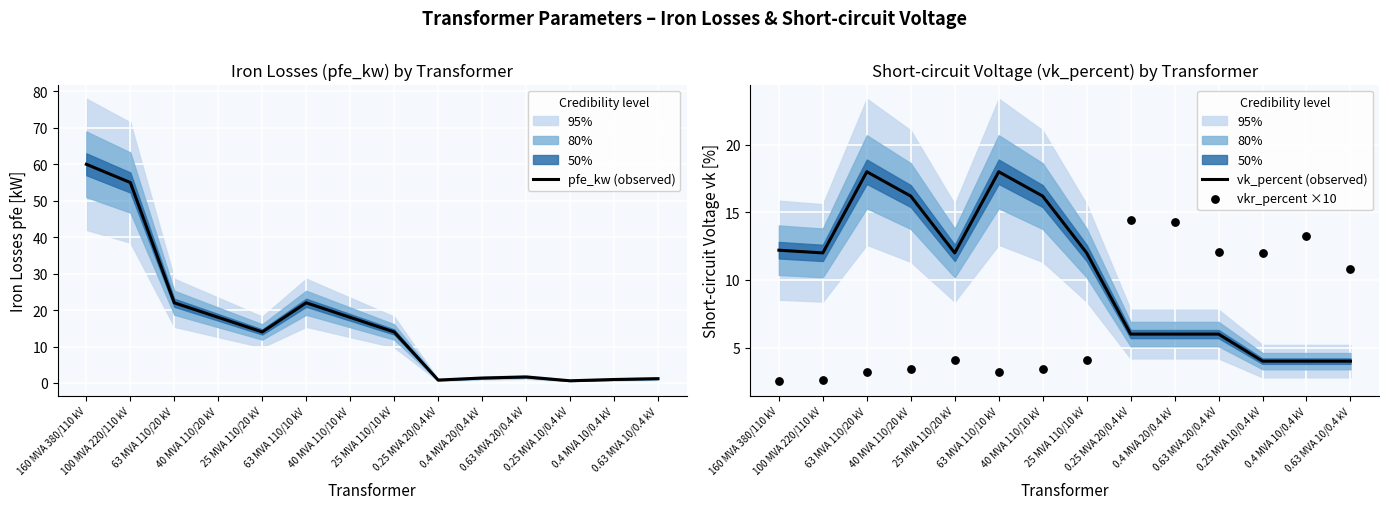

At how many categories does at least one series exceed 8?

14